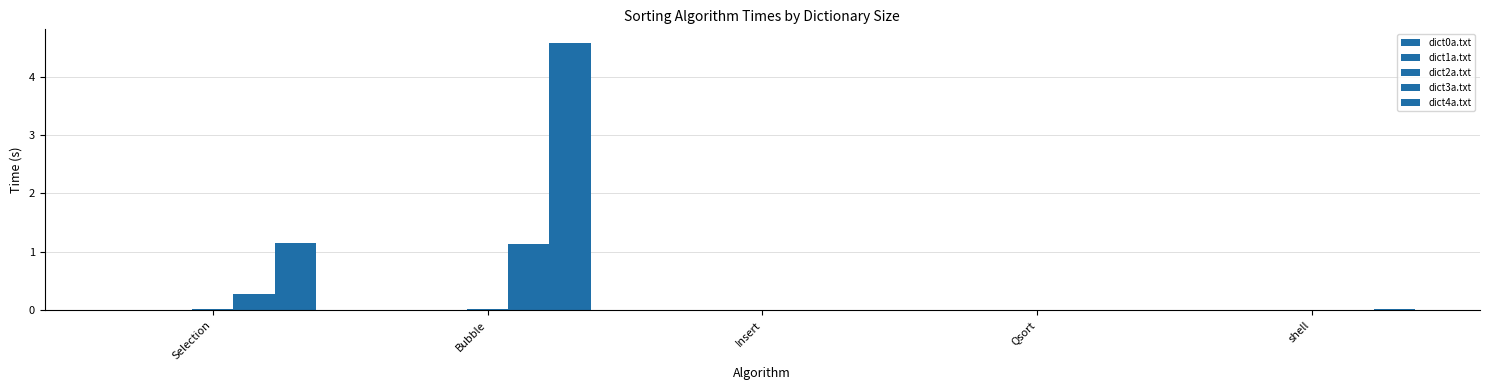

Rank the categories by dict1a.txt value from highest to lowest.

Selection, Bubble, Insert, shell, Qsort